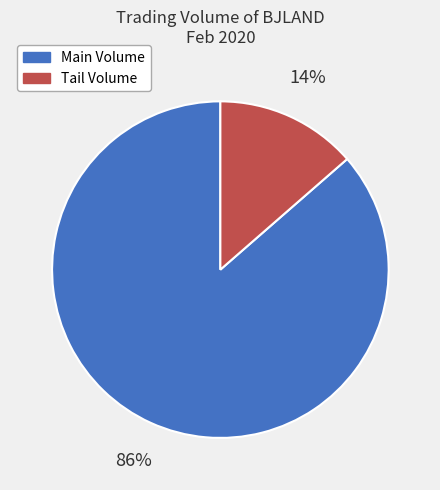

Does any single category account for the majority?

Yes